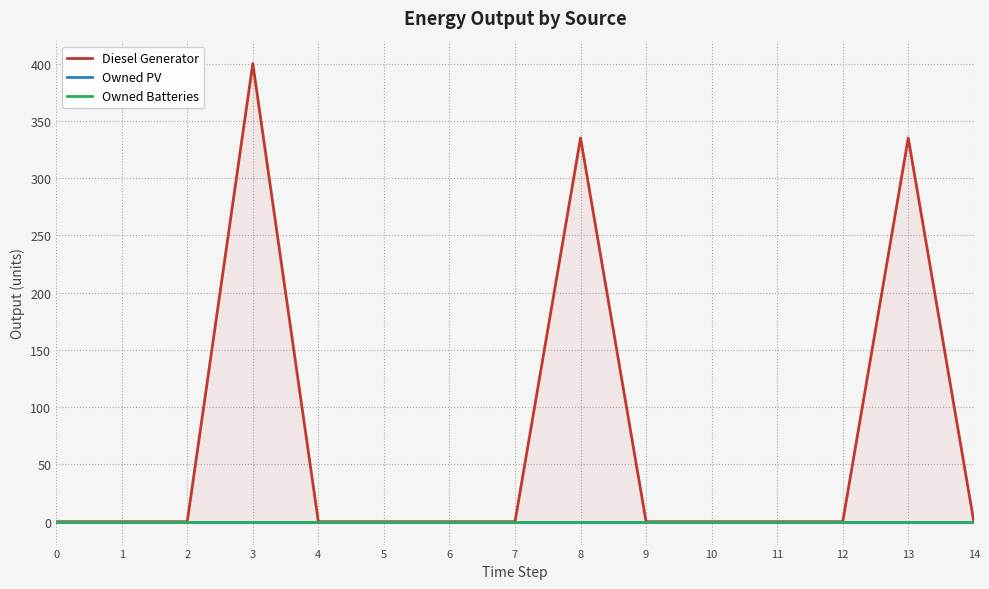

At which category is the sum across all series the highest?

3